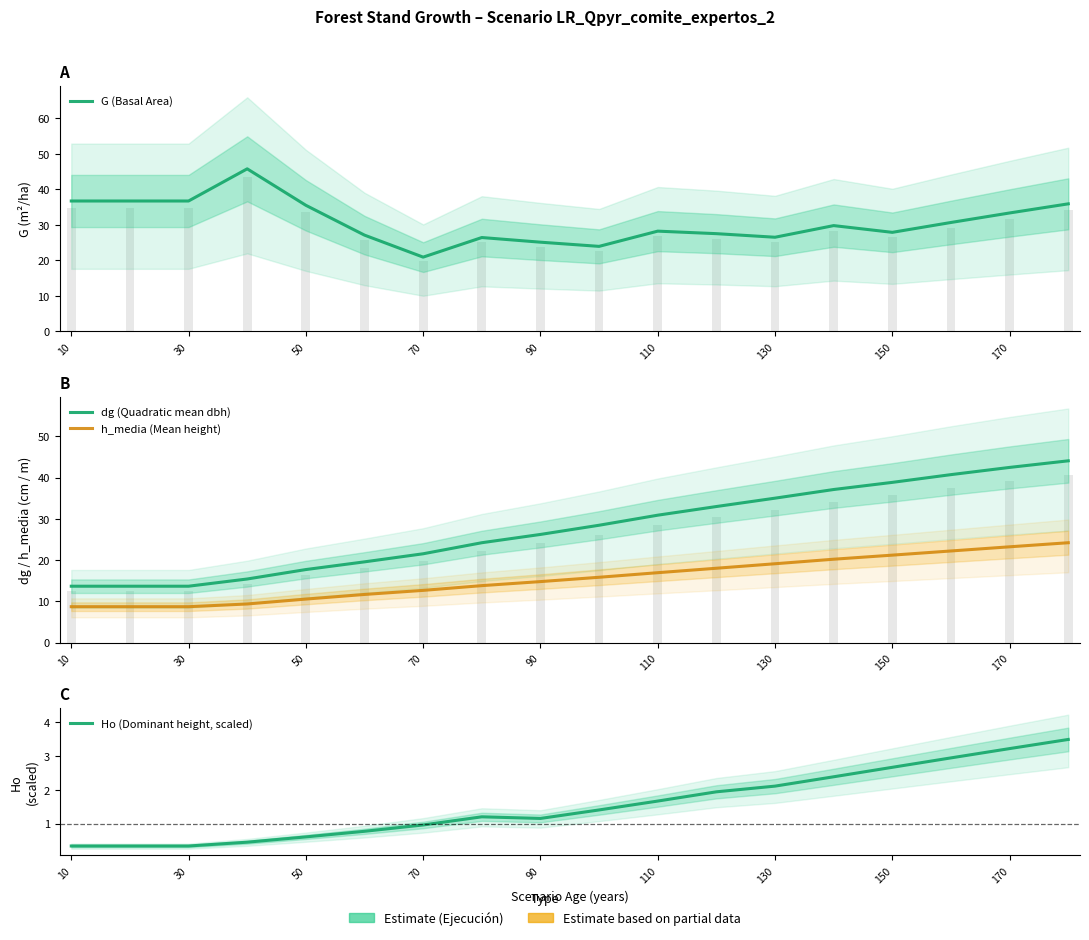

Reading left to right, transcribe all the data shown in this chart.

G (Basal Area): 36.7	36.7	36.7	45.8	35.5	27.1	20.9	26.4	25.1	24.0	28.2	27.5	26.5	29.8	27.9	30.7	33.4	35.9
dg (Quadratic mean dbh): 13.7	13.7	13.7	15.4	17.7	19.6	21.6	24.2	26.2	28.5	30.9	33.0	35.0	37.1	38.9	40.8	42.5	44.1
h_media (Mean height): 8.7	8.7	8.7	9.4	10.6	11.7	12.7	13.8	14.8	15.8	17.0	18.0	19.1	20.2	21.2	22.2	23.2	24.2
Ho (Dominant height, scaled): 0.3	0.3	0.3	0.5	0.6	0.8	1.0	1.2	1.2	1.4	1.7	1.9	2.1	2.4	2.7	2.9	3.2	3.5